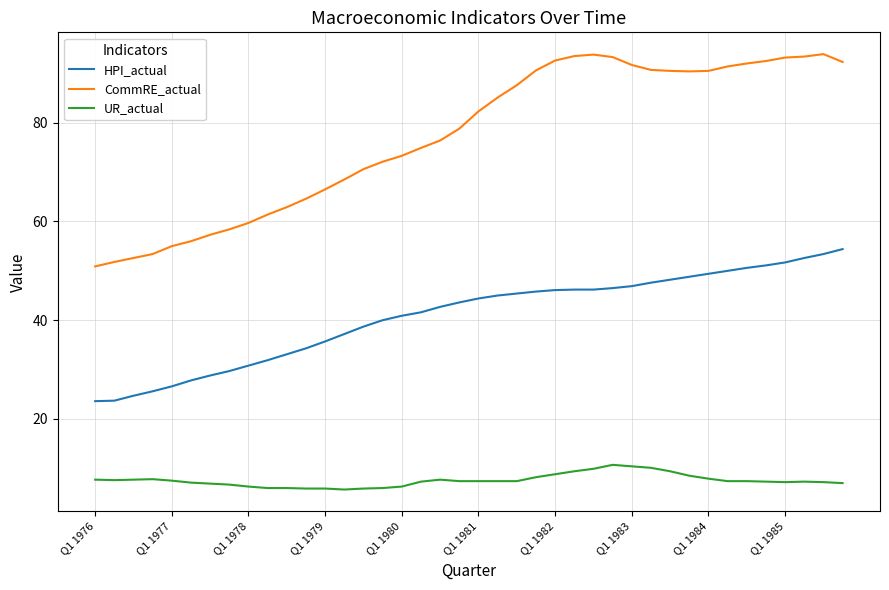

True or false: HPI_actual and CommRE_actual cross at least once.

False